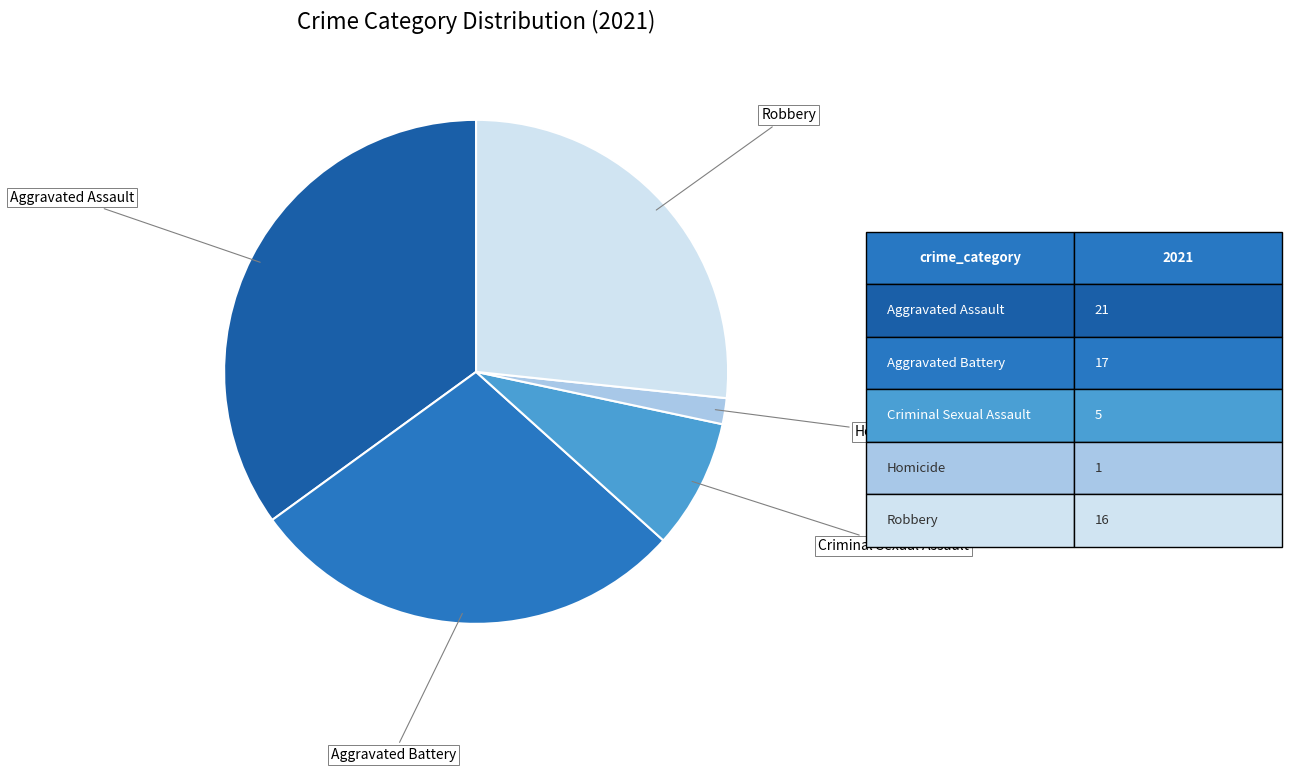

How many segments does this pie chart have?

5